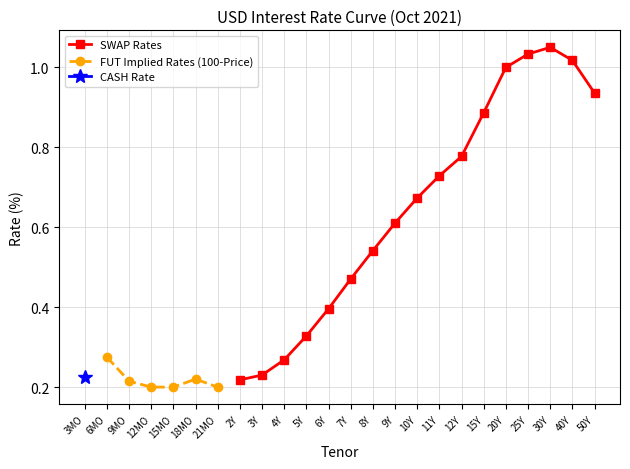

The value of SWAP Rates at 8Y is 1.0. True or false?

False